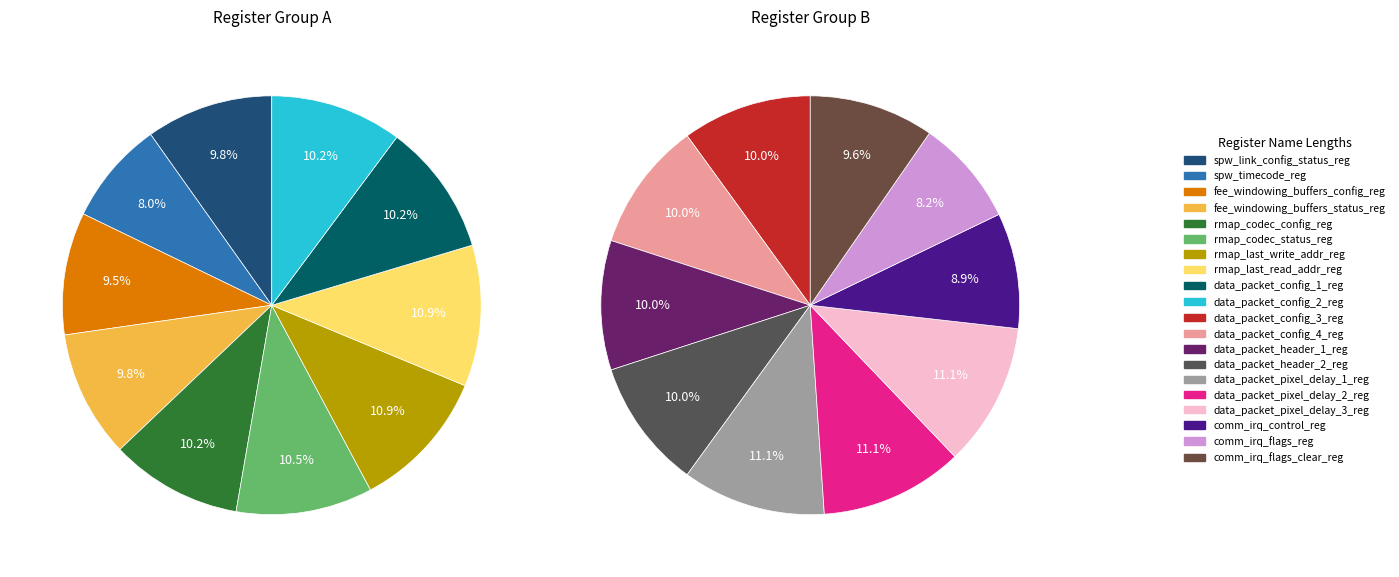

True or false: data_packet_pixel_delay_2_reg accounts for 16% of the total.

False